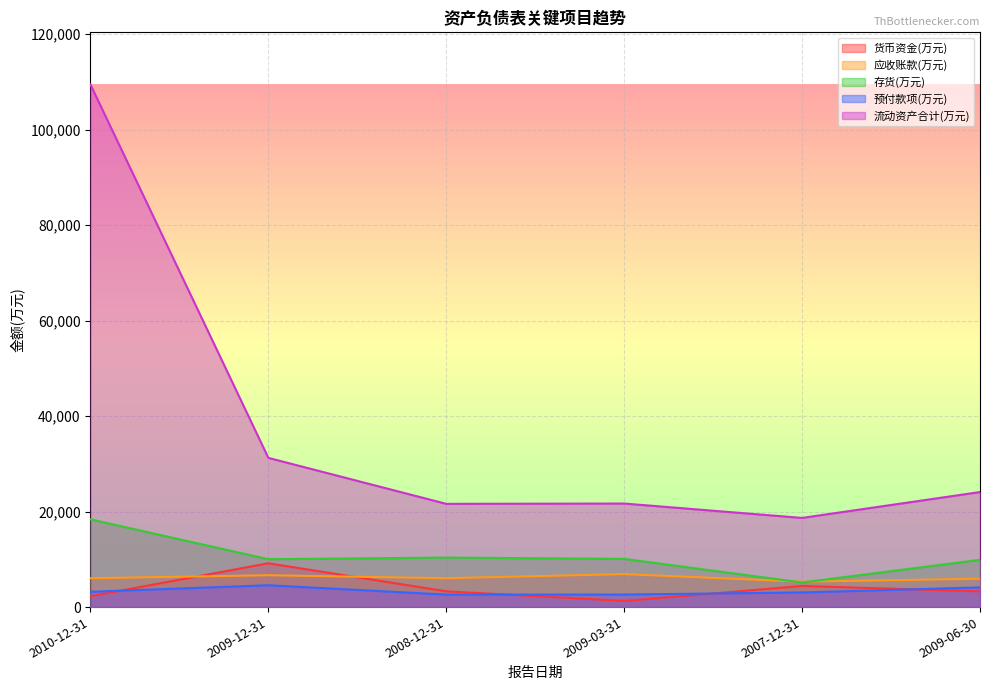

Rank the series at 2009-03-31 from highest to lowest value.

流动资产合计(万元), 存货(万元), 应收账款(万元), 预付款项(万元), 货币资金(万元)